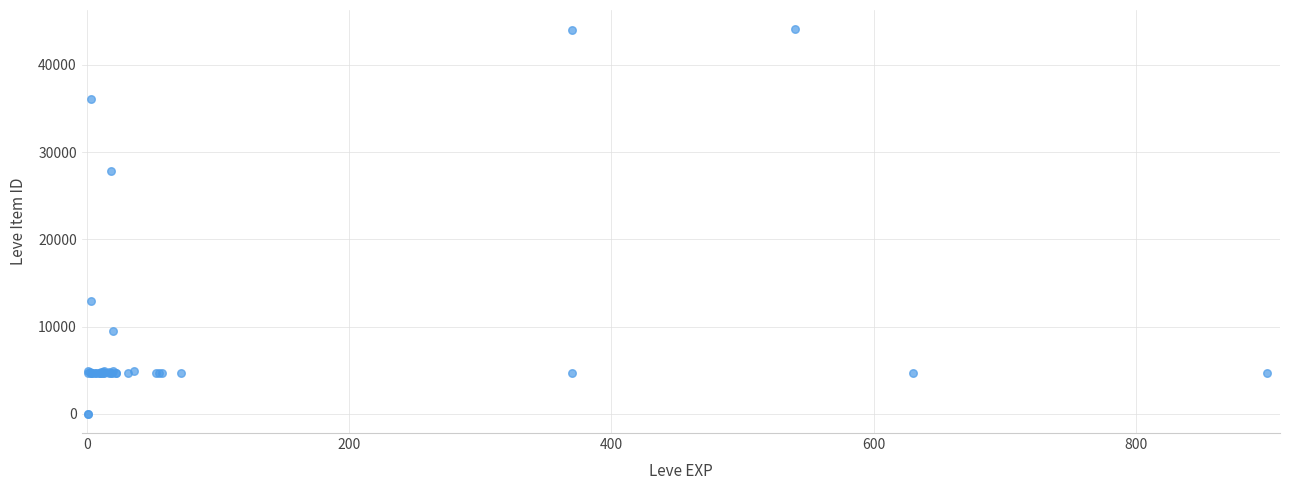

What Y value in the scatter plot is closest to 22048?

27884